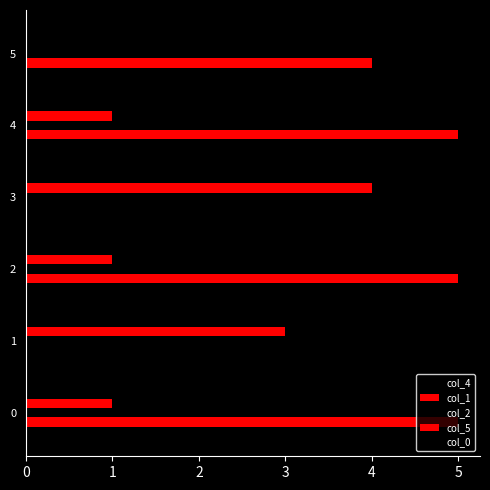

Between 0 and 4, which series saw the biggest shift?

col_4